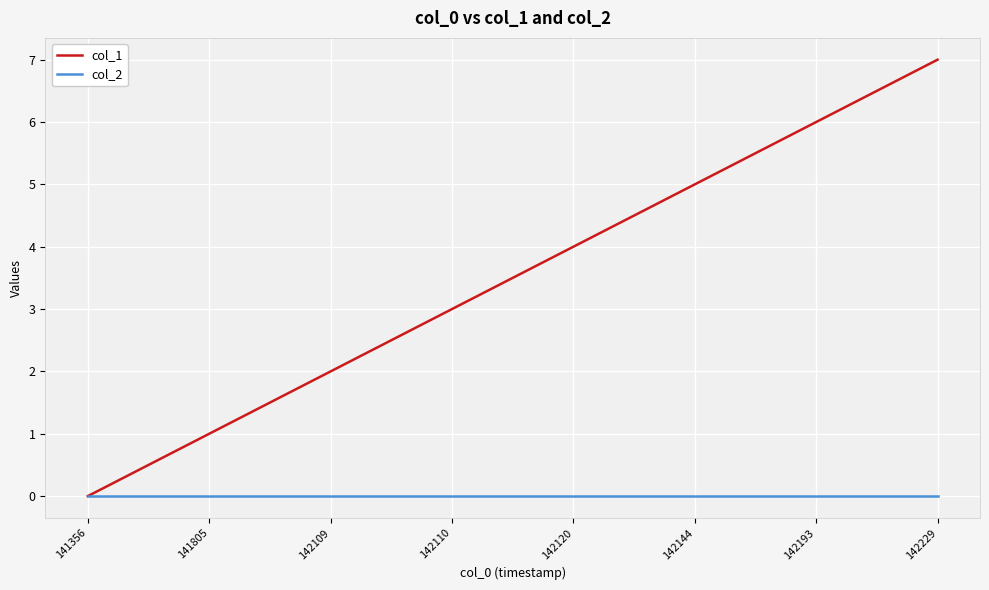

List the labels in order of col_1 value, smallest first.

141356, 141805, 142109, 142110, 142120, 142144, 142193, 142229